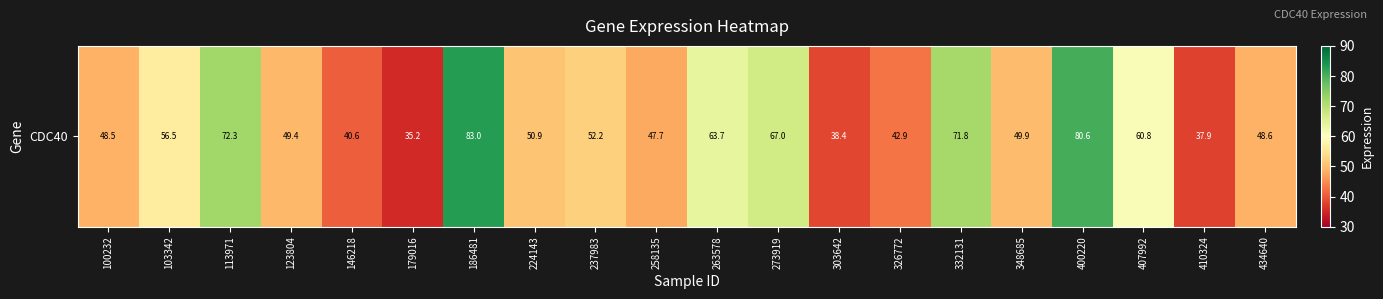

Where does the data first go above 50?

103342